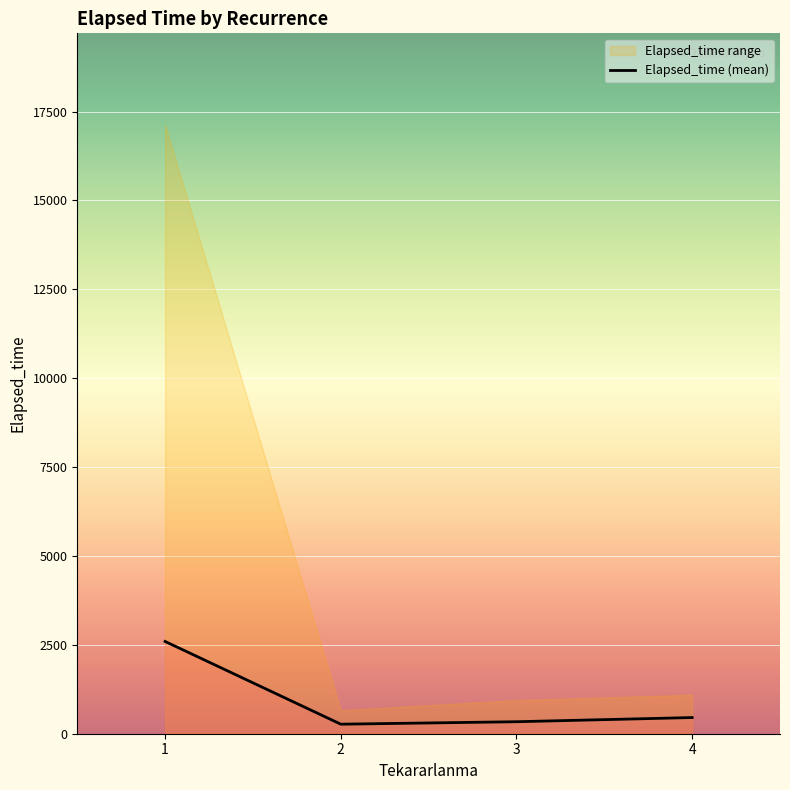

What is the sum of all values?

3655.6